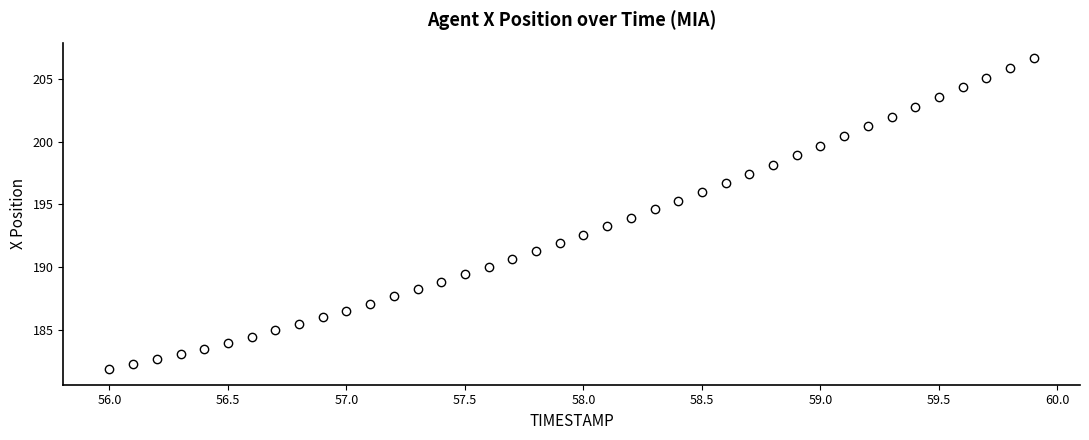

What is the range of X values (max minus min)?

3.9